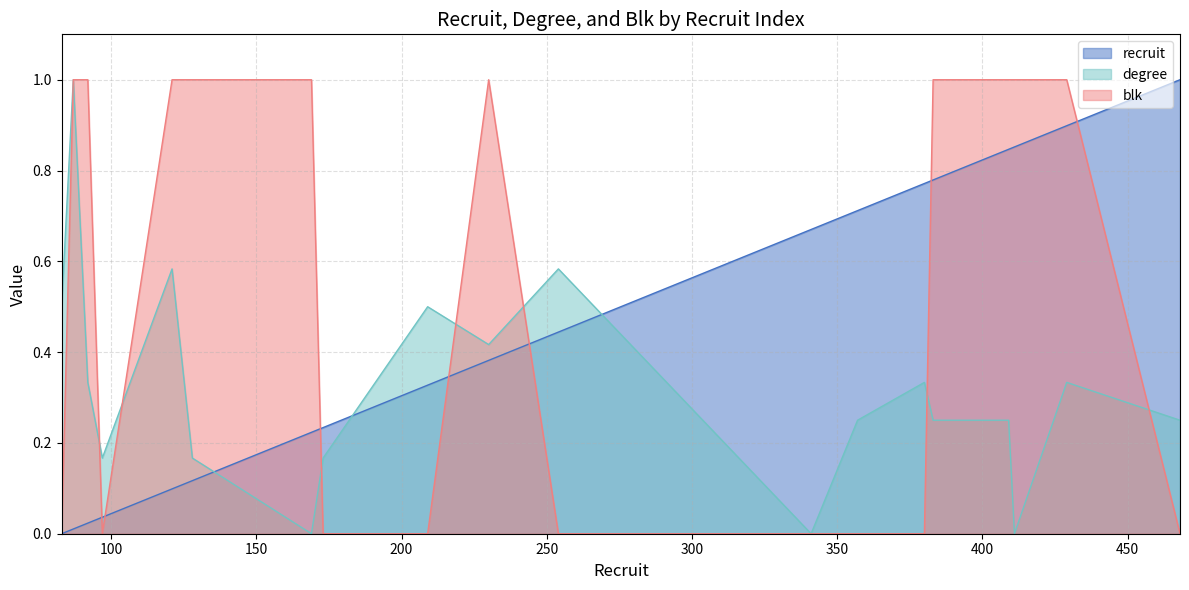

Rank the series by their maximum value, from highest to lowest.

recruit, degree, blk